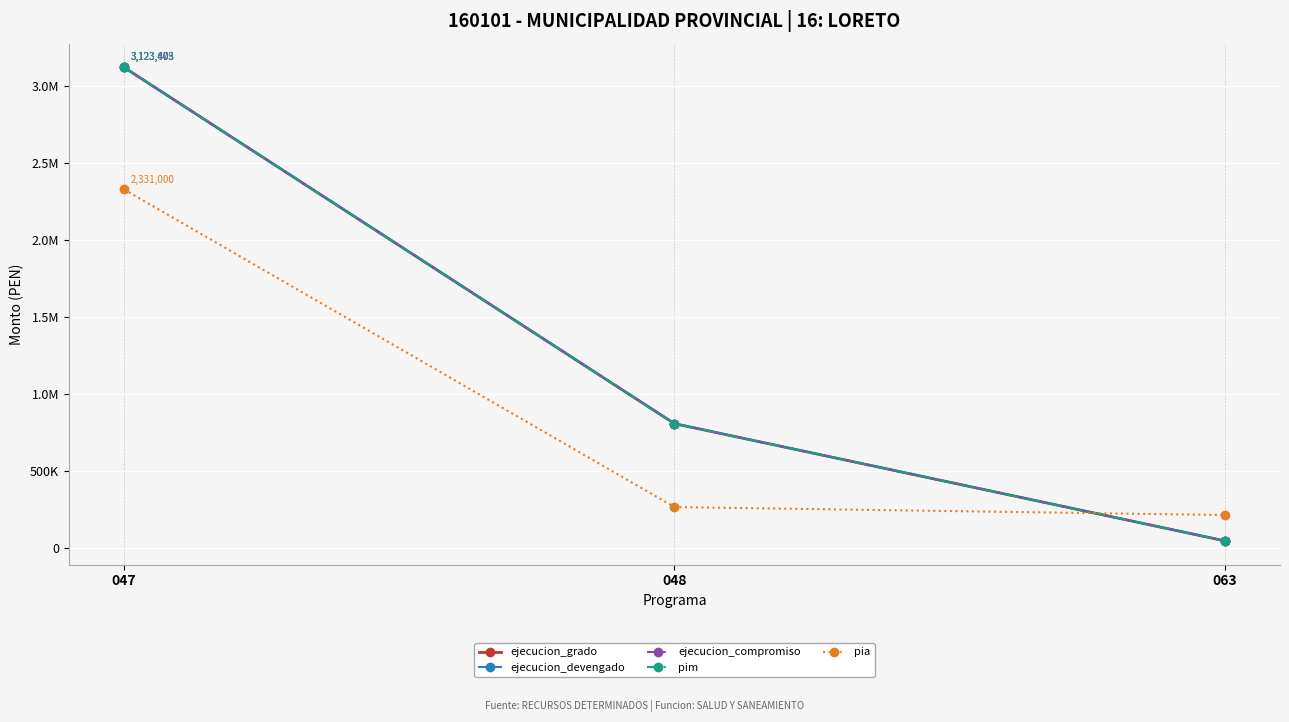

Does the chart have visible grid lines?

Yes